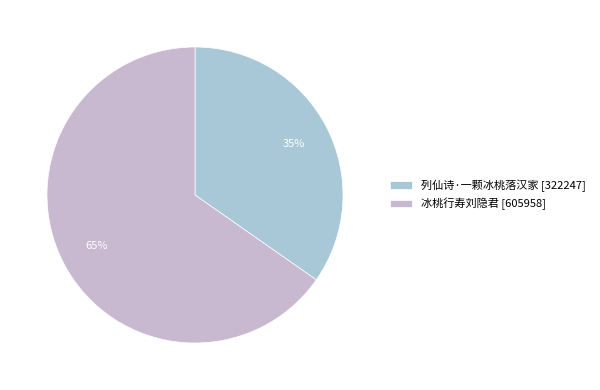

What is the change in value from 列仙诗·一颗冰桃落汉家 to 冰桃行寿刘隐君?

+283711